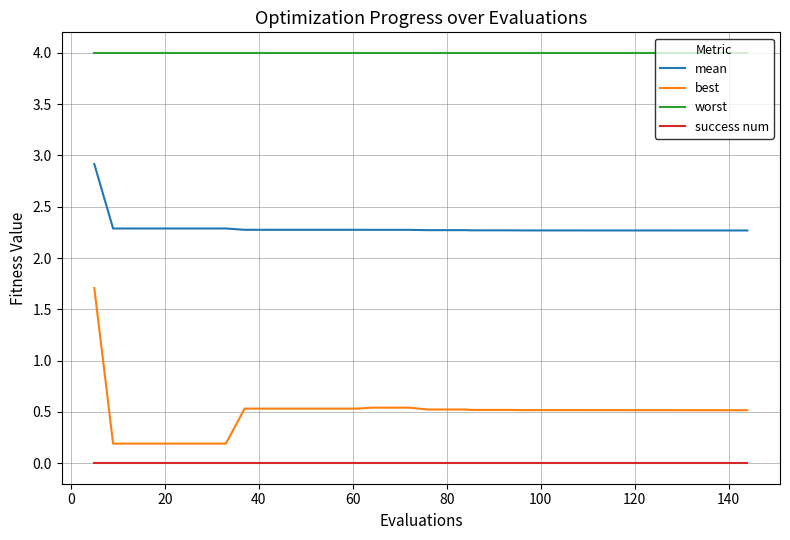

True or false: best and success num intersect in this chart.

False